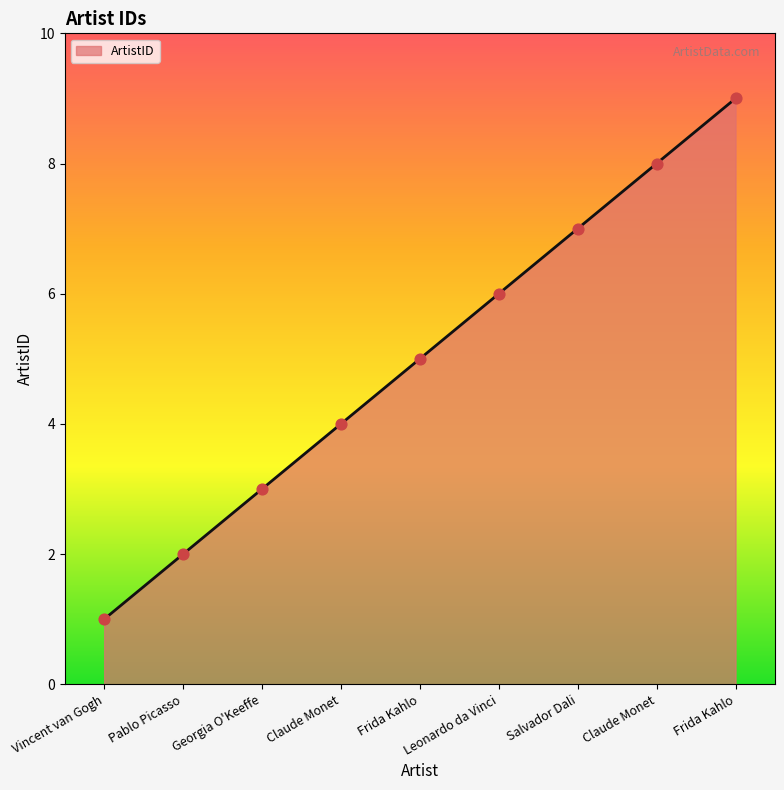

What is the change in value from Salvador Dali to Claude Monet?

+1